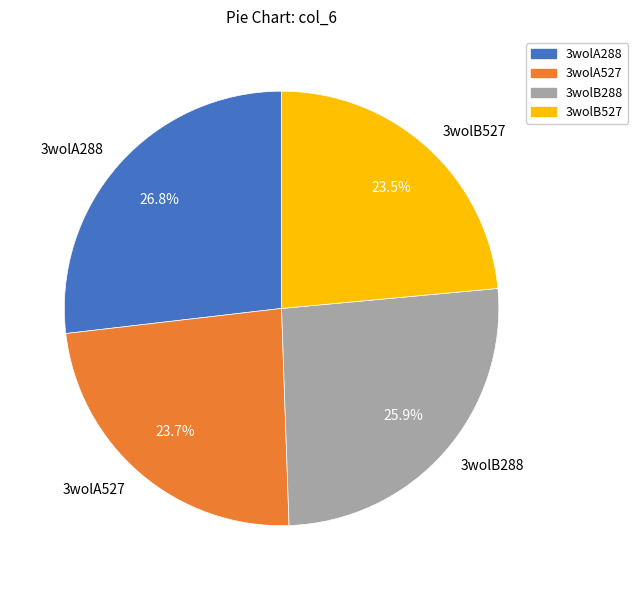

Combined, do 3wolB288 and 3wolB527 account for over 50%?

No